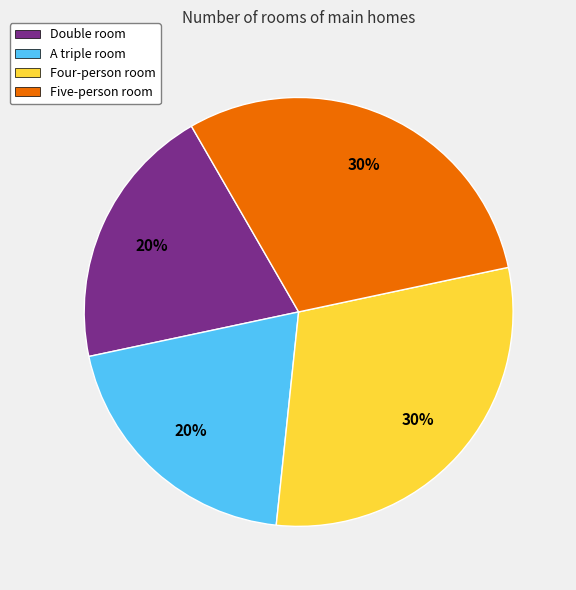

Do A triple room and Double room together represent more than half of the pie?

No